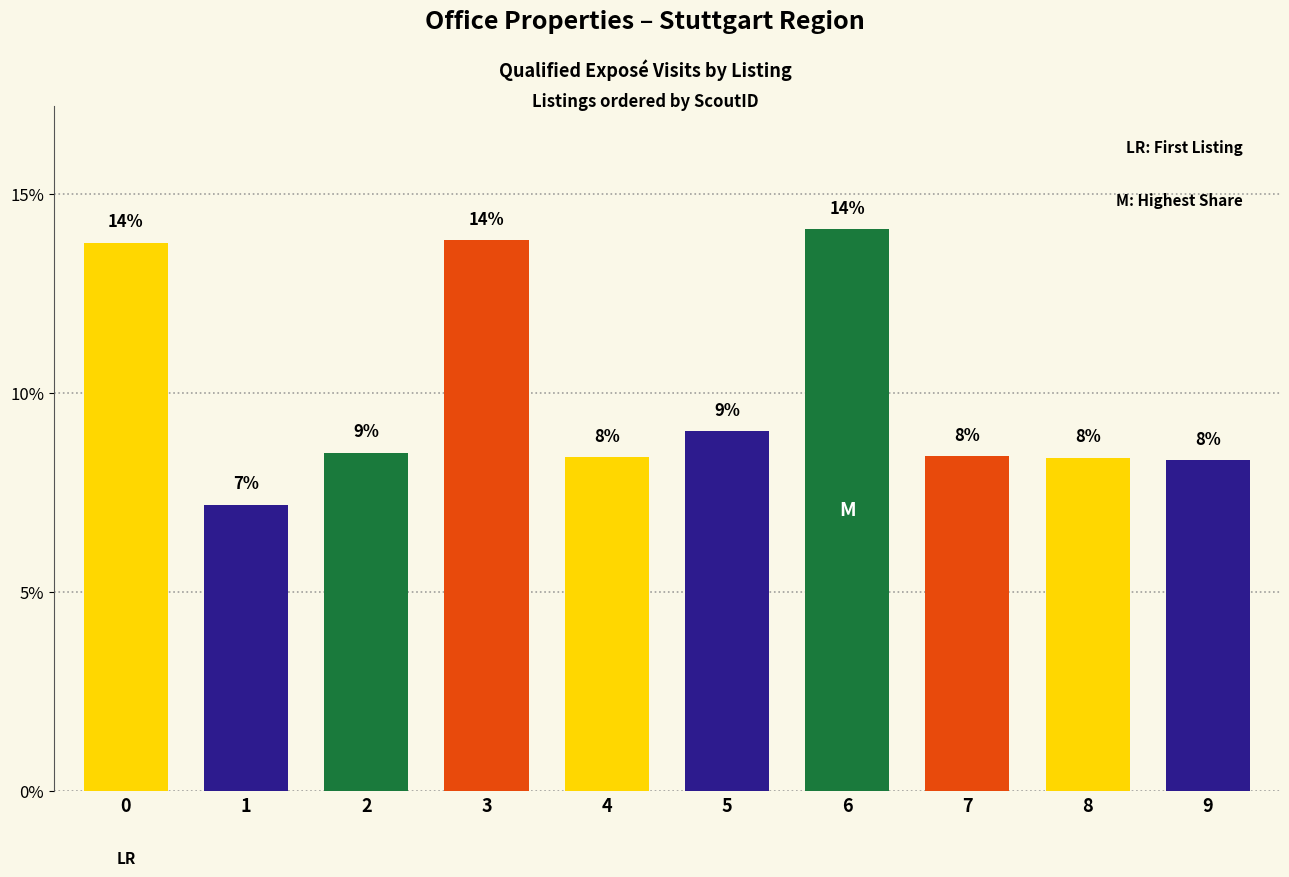

What is the sum of the values at 3 and 6?

28.0